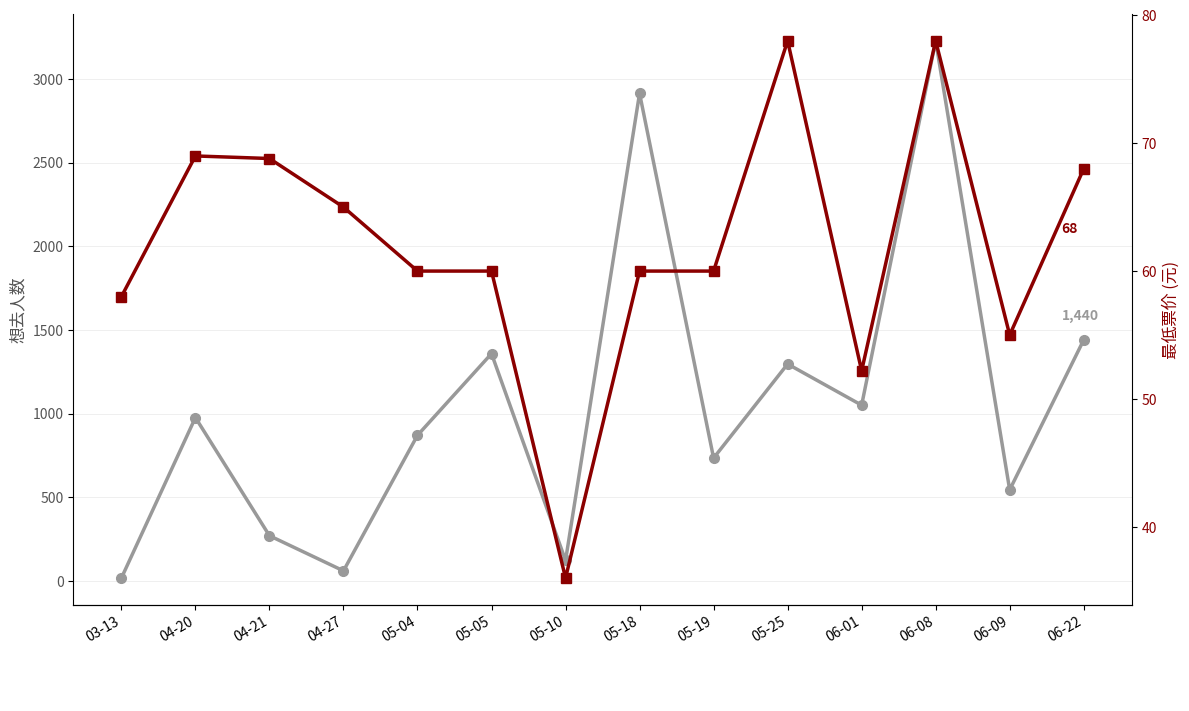

The value of 最低票价 at 04-21 is 119.5. True or false?

False